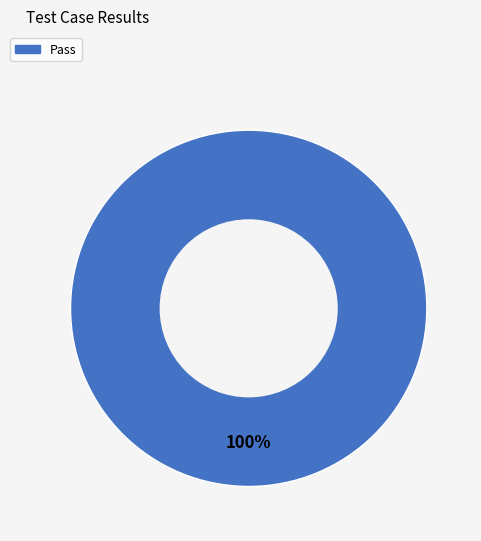

Is there a majority slice in this chart?

Yes